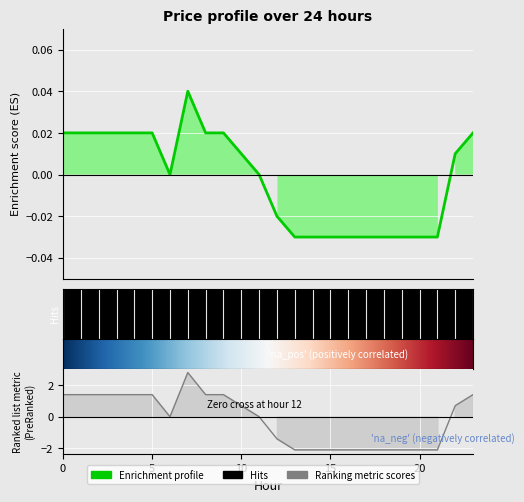

What is the difference between the maximum and second lowest values?

0.1